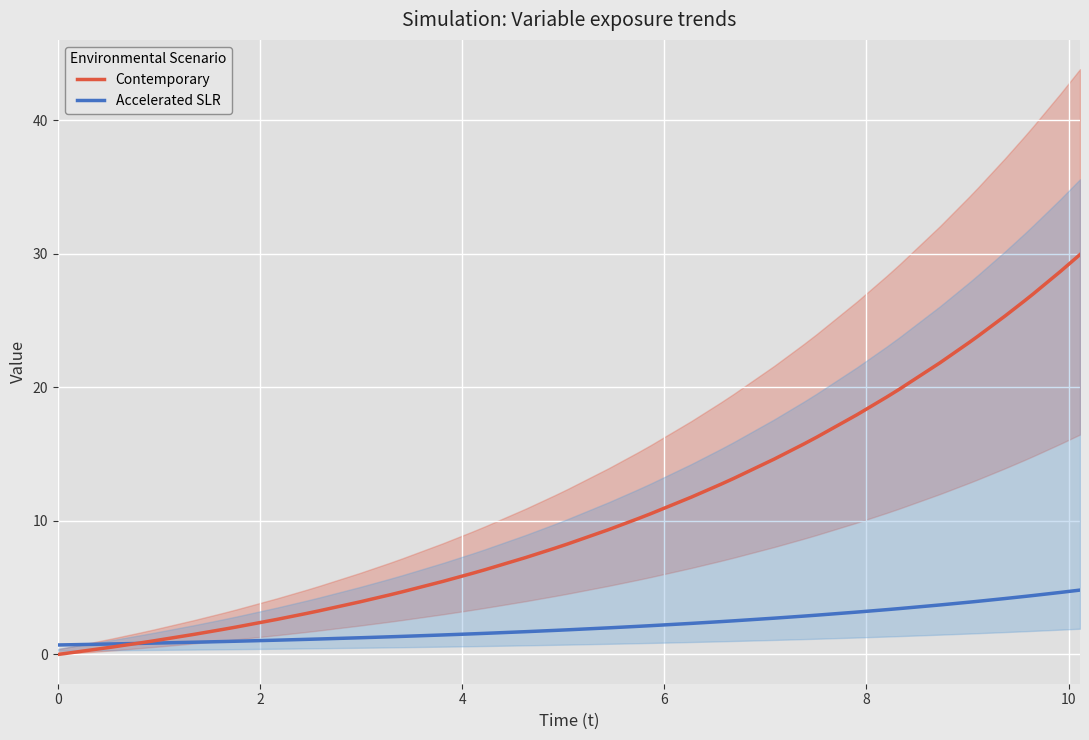

Which series has the largest total across all categories?

Contemporary